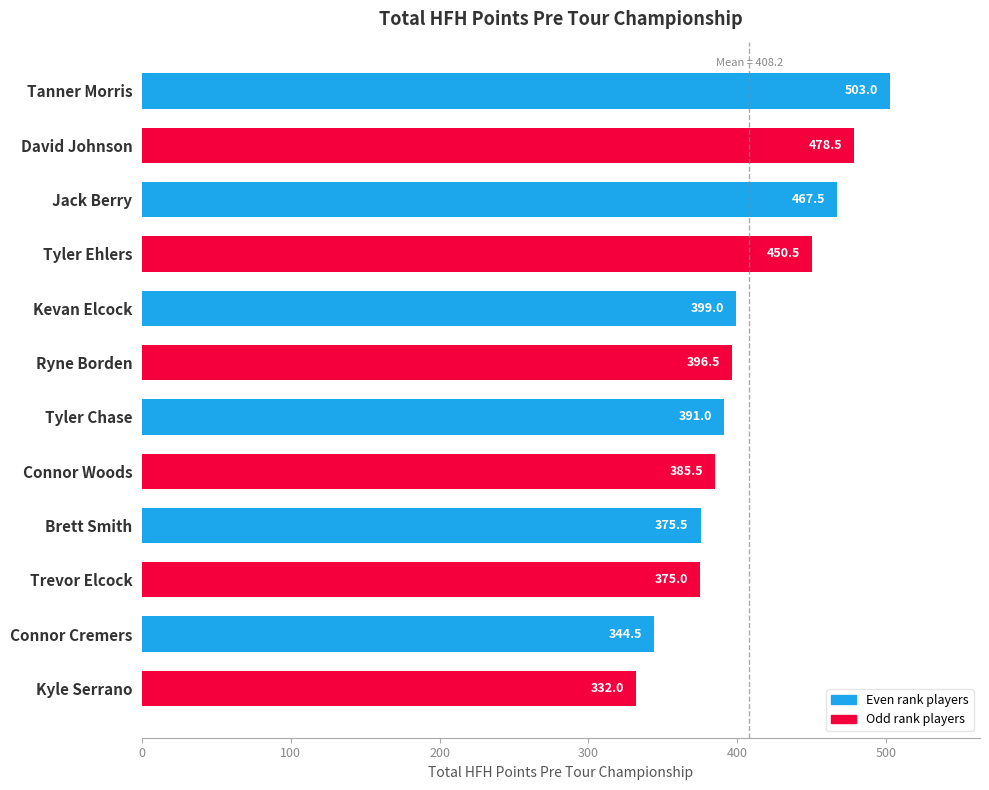

Does the chart contain stacked bars?

No